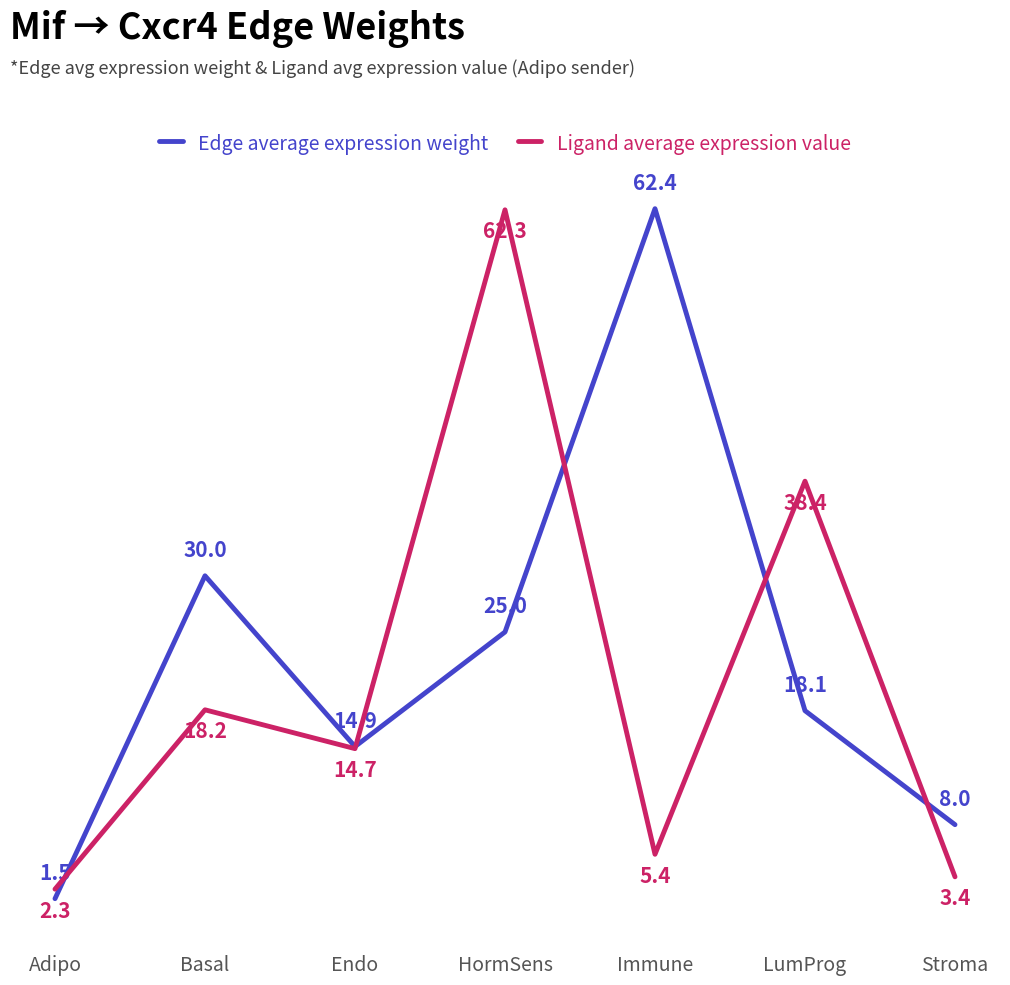

Reading left to right, what are all the values shown in this chart?

Edge average expression weight: Adipo=1.5	Basal=30.0	Endo=14.9	HormSens=25.0	Immune=62.4	LumProg=18.1	Stroma=8.0
Ligand average expression value: Adipo=2.3	Basal=18.2	Endo=14.7	HormSens=62.3	Immune=5.4	LumProg=38.4	Stroma=3.4